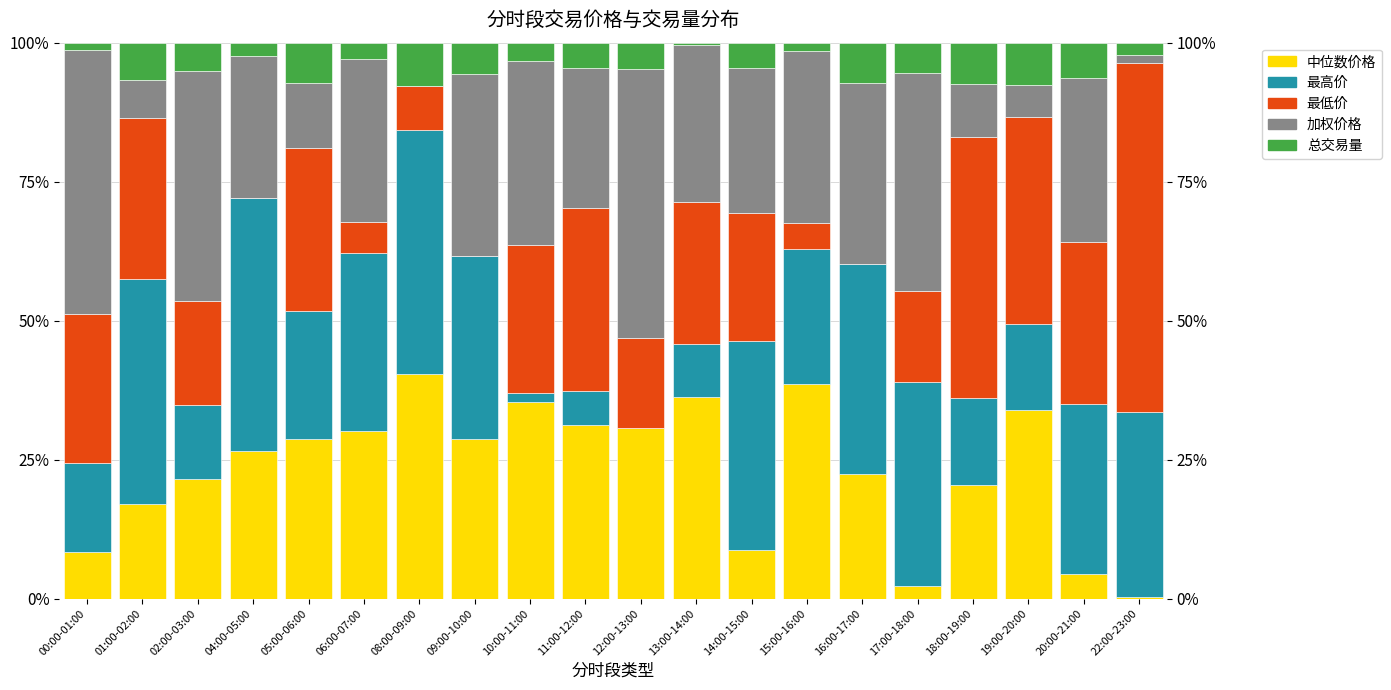

Rank the series by their maximum value, from highest to lowest.

最低价, 加权价格, 最高价, 中位数价格, 总交易量